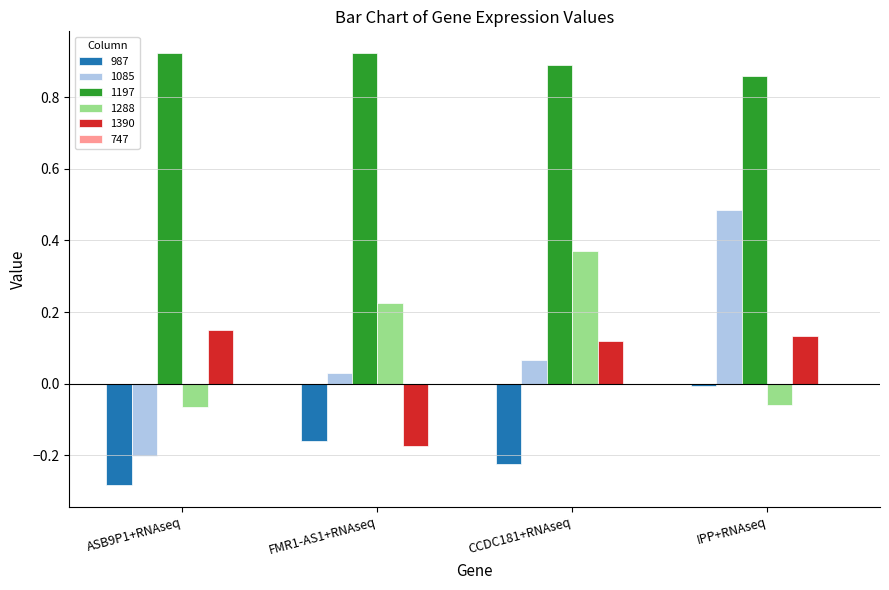

The 1288 series shows -0.0 at ASB9P1+RNAseq. True or false?

False